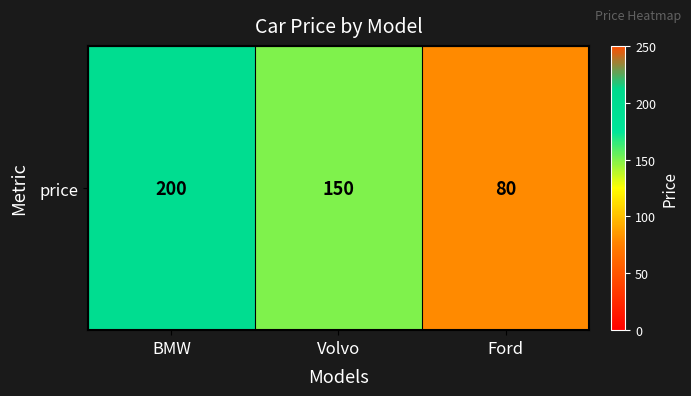

Is it true that the value at Ford is 138?

False